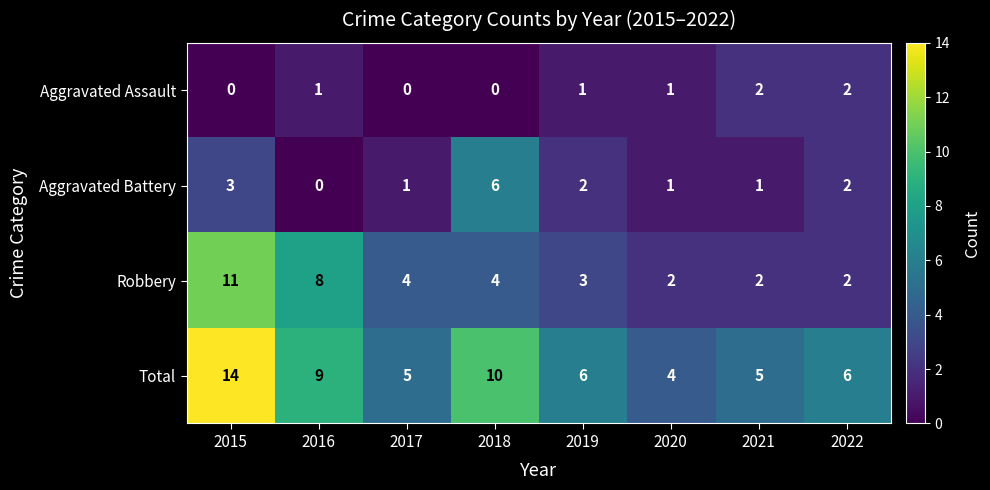

Which series has the widest spread of values?

Total